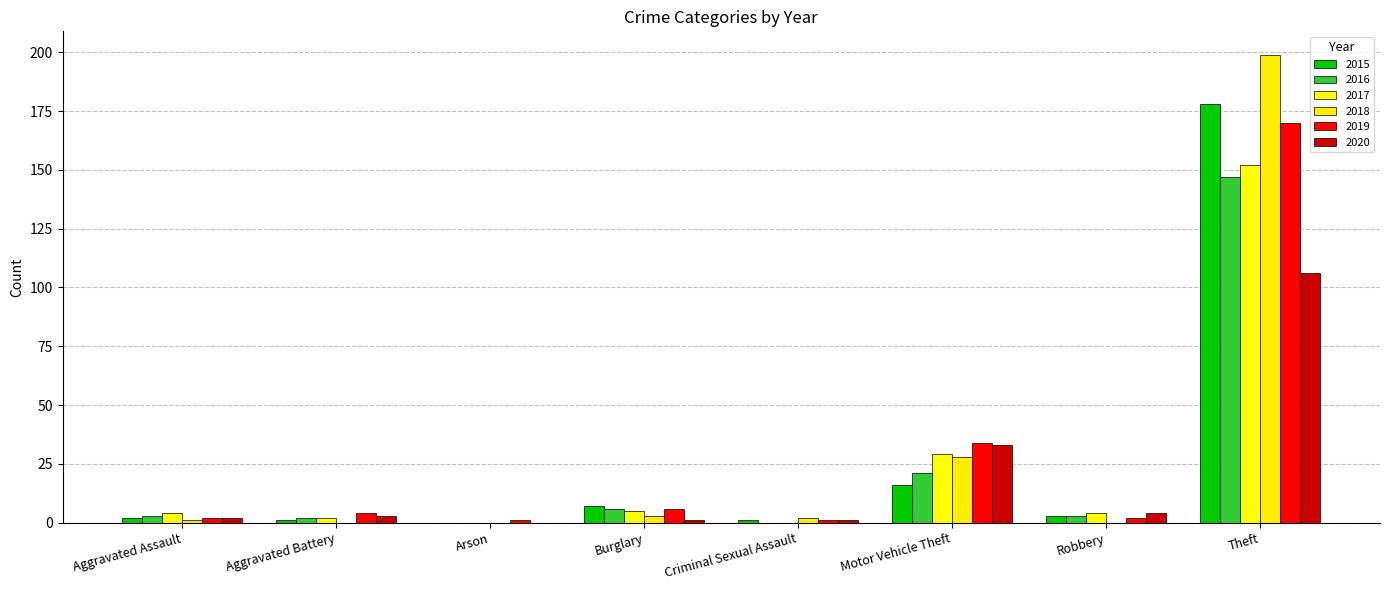

Reading left to right, list all the values displayed in this chart.

2015: Aggravated Assault=2	Aggravated Battery=1	Arson=0	Burglary=7	Criminal Sexual Assault=1	Motor Vehicle Theft=16	Robbery=3	Theft=178
2016: Aggravated Assault=3	Aggravated Battery=2	Arson=0	Burglary=6	Criminal Sexual Assault=0	Motor Vehicle Theft=21	Robbery=3	Theft=147
2017: Aggravated Assault=4	Aggravated Battery=2	Arson=0	Burglary=5	Criminal Sexual Assault=0	Motor Vehicle Theft=29	Robbery=4	Theft=152
2018: Aggravated Assault=1	Aggravated Battery=0	Arson=0	Burglary=3	Criminal Sexual Assault=2	Motor Vehicle Theft=28	Robbery=0	Theft=199
2019: Aggravated Assault=2	Aggravated Battery=4	Arson=1	Burglary=6	Criminal Sexual Assault=1	Motor Vehicle Theft=34	Robbery=2	Theft=170
2020: Aggravated Assault=2	Aggravated Battery=3	Arson=0	Burglary=1	Criminal Sexual Assault=1	Motor Vehicle Theft=33	Robbery=4	Theft=106